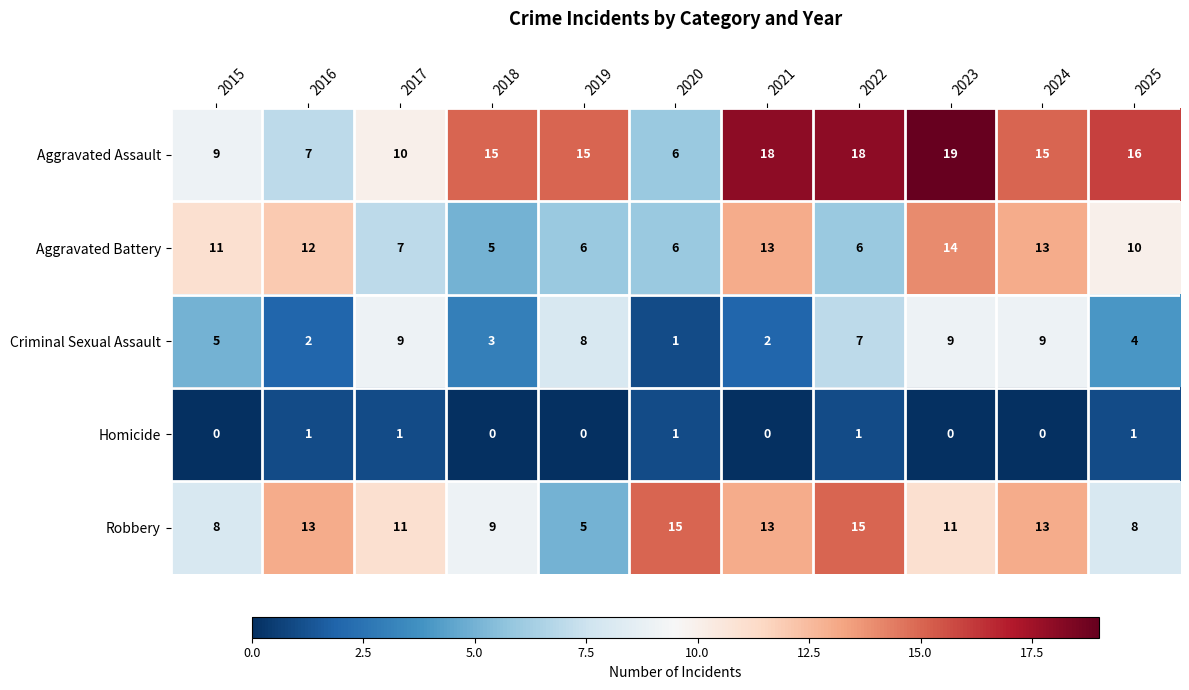

The value of Criminal Sexual Assault at 2018 is 3. True or false?

True